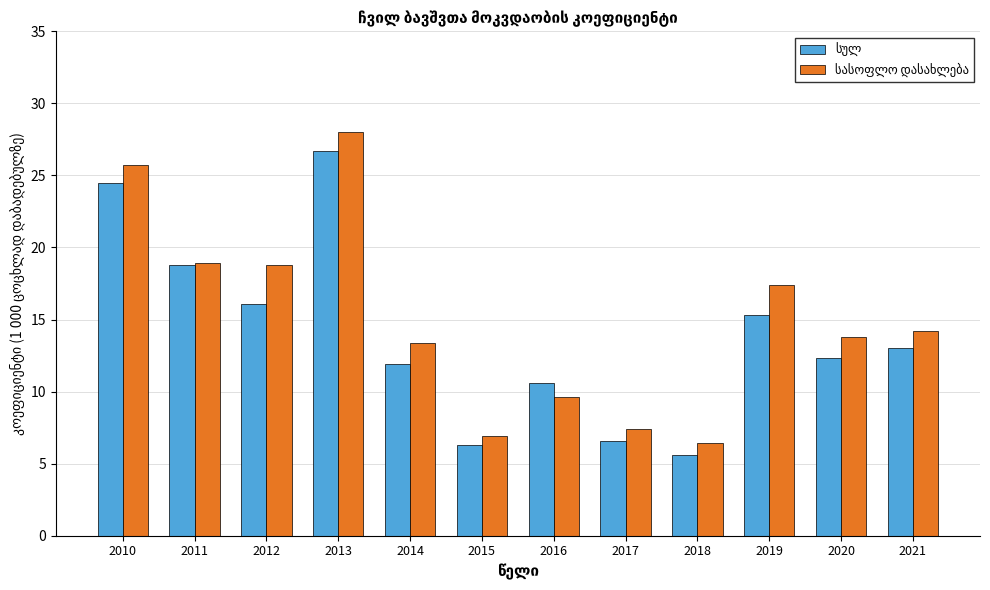

What is the difference between the highest and lowest values at 2016?

1.0